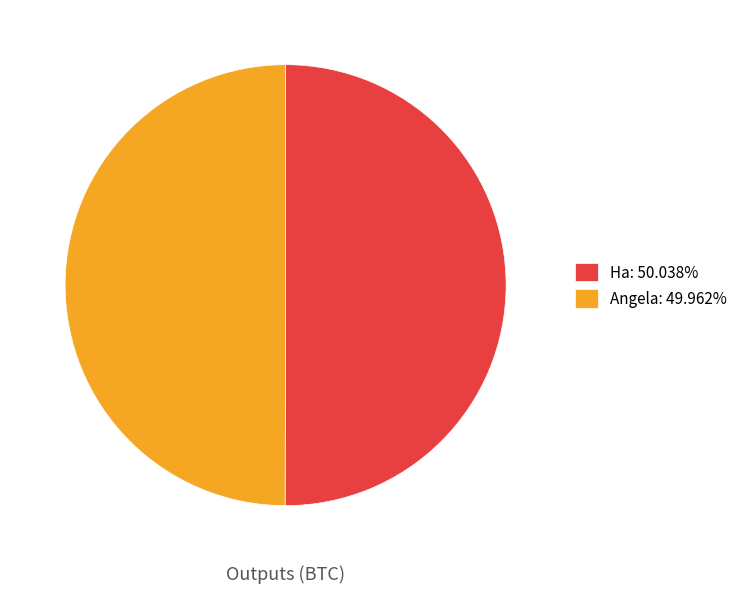

Count the number of slices in the pie.

2